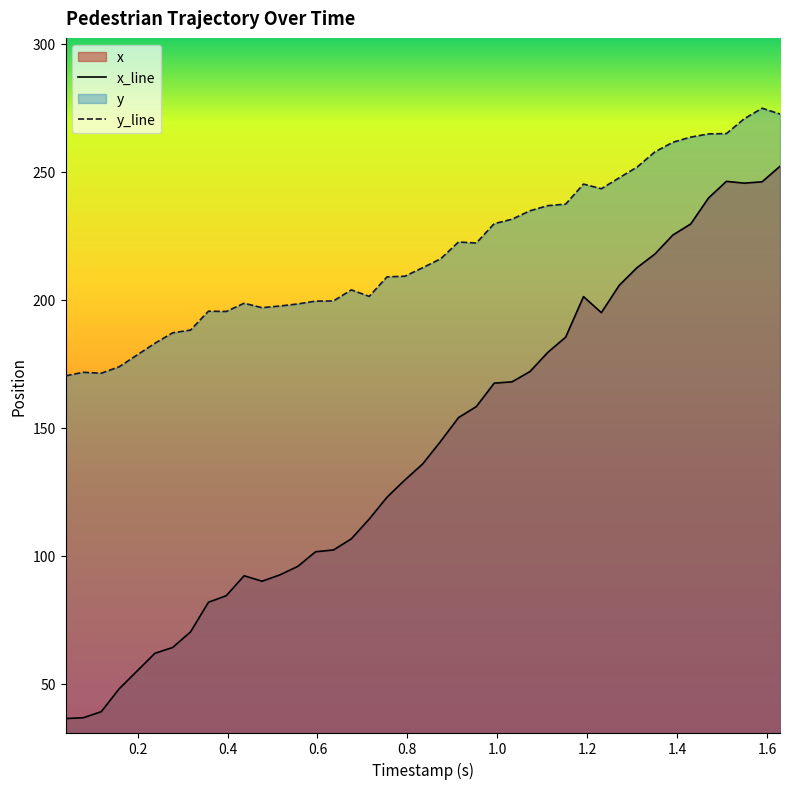

True or false: y_line and x_line intersect in this chart.

False